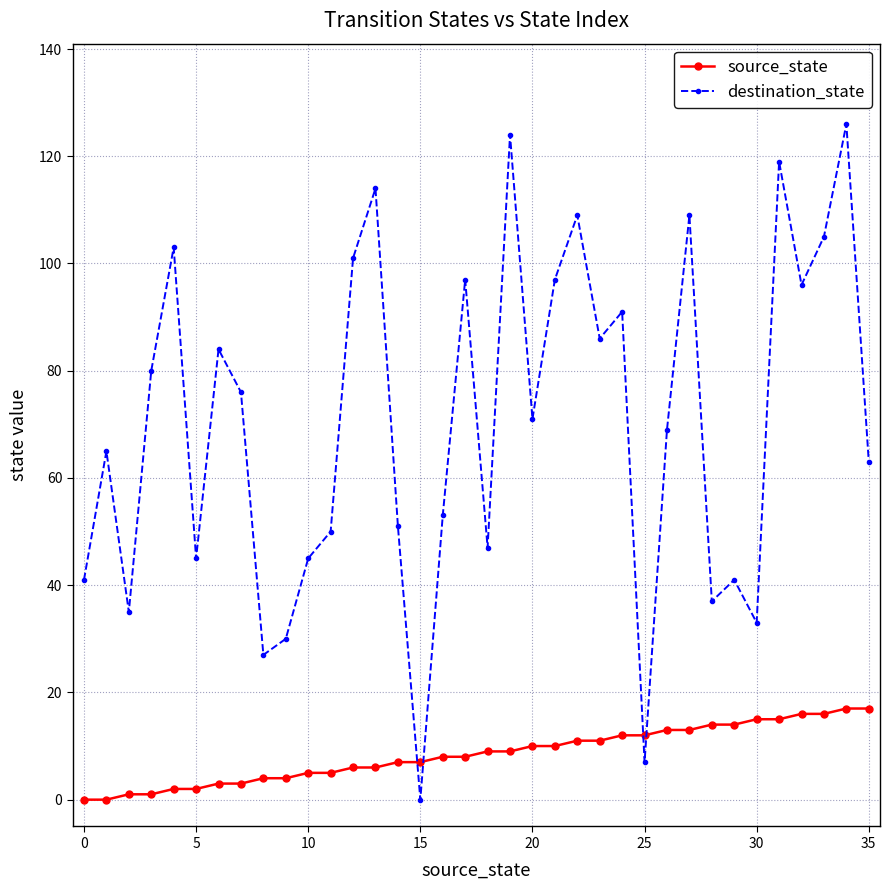

How many positive values does the destination_state series have?

35